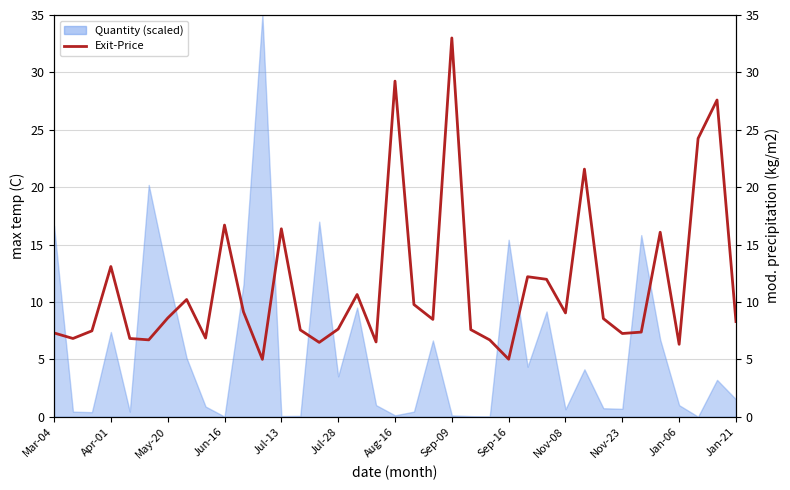

What is the average value?

11.4